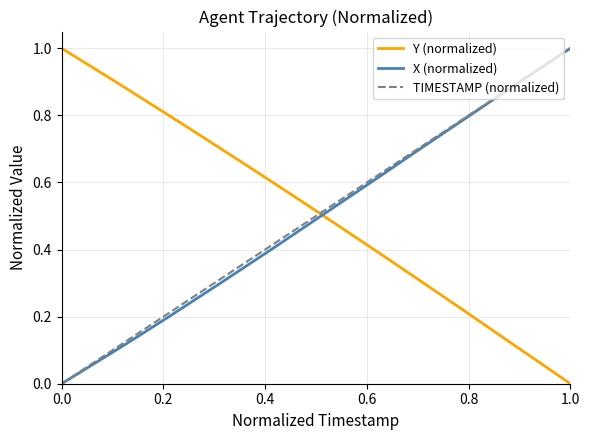

Does the chart have visible grid lines?

Yes